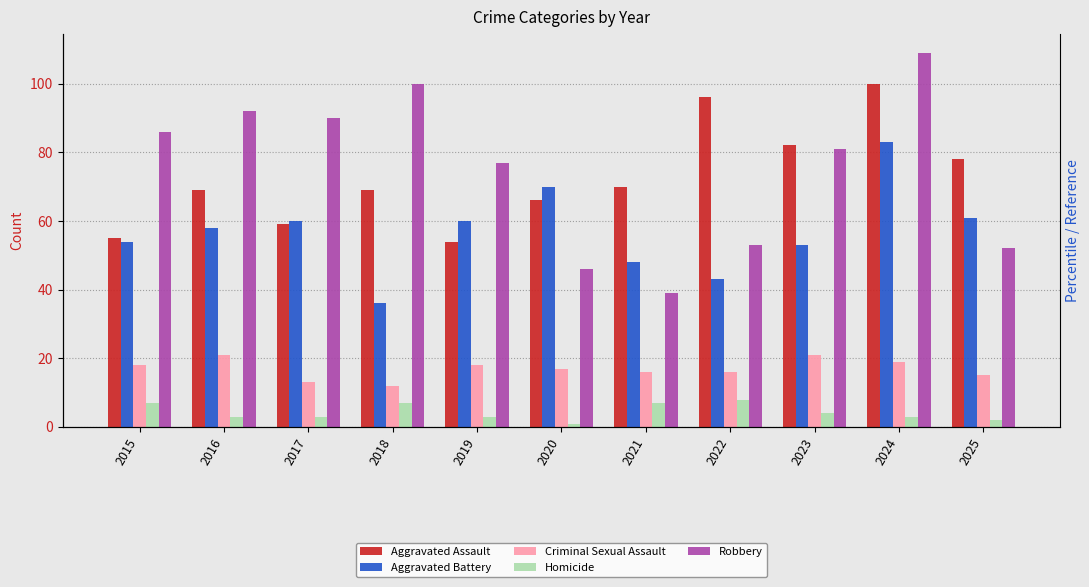

Rank the series by their maximum value, from highest to lowest.

Robbery, Aggravated Assault, Aggravated Battery, Criminal Sexual Assault, Homicide